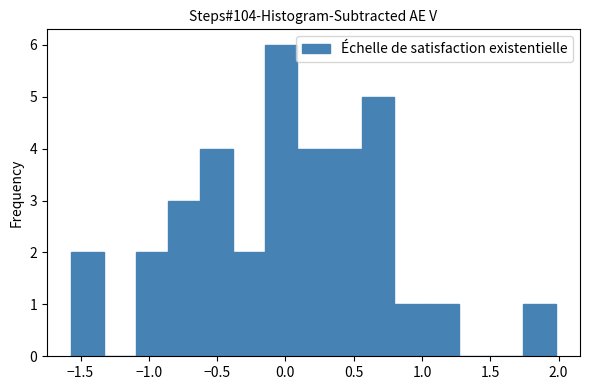

How tall is the bar that spans -1.55 to -1.35 on the x-axis? Neither the bar edges nor the heights are printed on the chart, so give them approximately, as read against the axes.

2